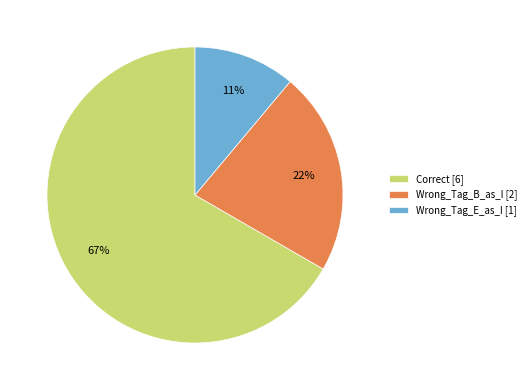

Is there any slice that represents more than half of the pie?

Yes